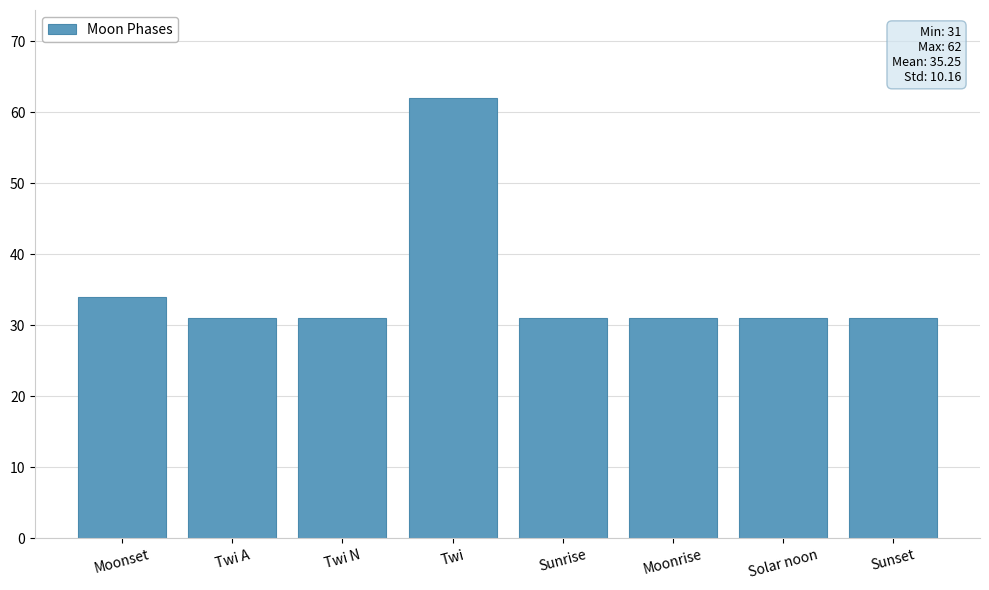

The chart shows a value of 55 at Twi N. True or false?

False